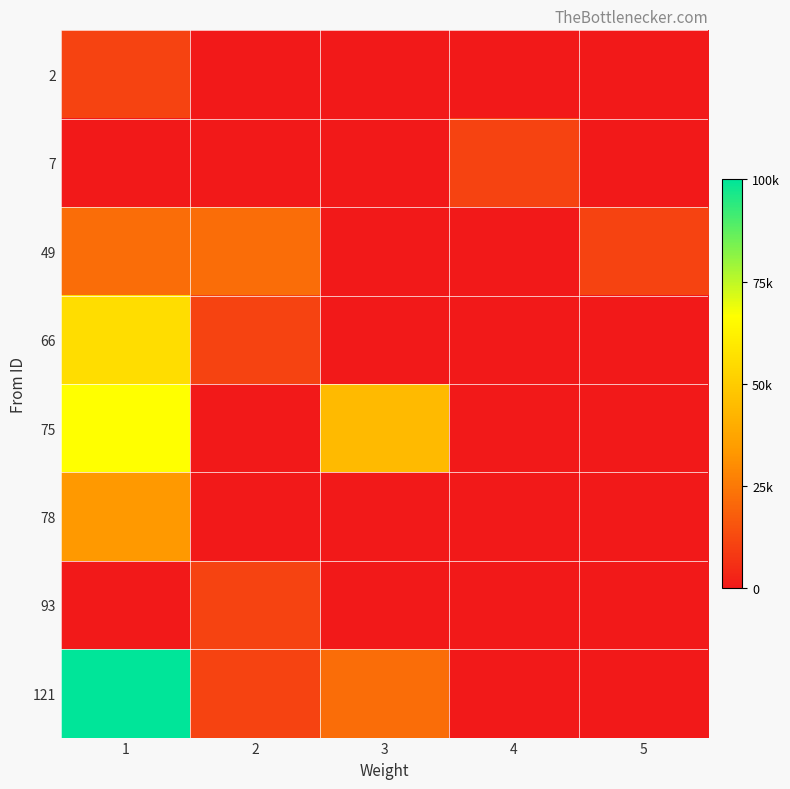

Reading left to right, what are all the values shown in this chart?

2: 1=11111.1	2=0.0	3=0.0	4=0.0	5=0.0
7: 1=0.0	2=0.0	3=0.0	4=11111.1	5=0.0
49: 1=22222.2	2=22222.2	3=0.0	4=0.0	5=11111.1
66: 1=55555.6	2=11111.1	3=0.0	4=0.0	5=0.0
75: 1=66666.7	2=0.0	3=44444.4	4=0.0	5=0.0
78: 1=33333.3	2=0.0	3=0.0	4=0.0	5=0.0
93: 1=0.0	2=11111.1	3=0.0	4=0.0	5=0.0
121: 1=100000.0	2=11111.1	3=22222.2	4=0.0	5=0.0